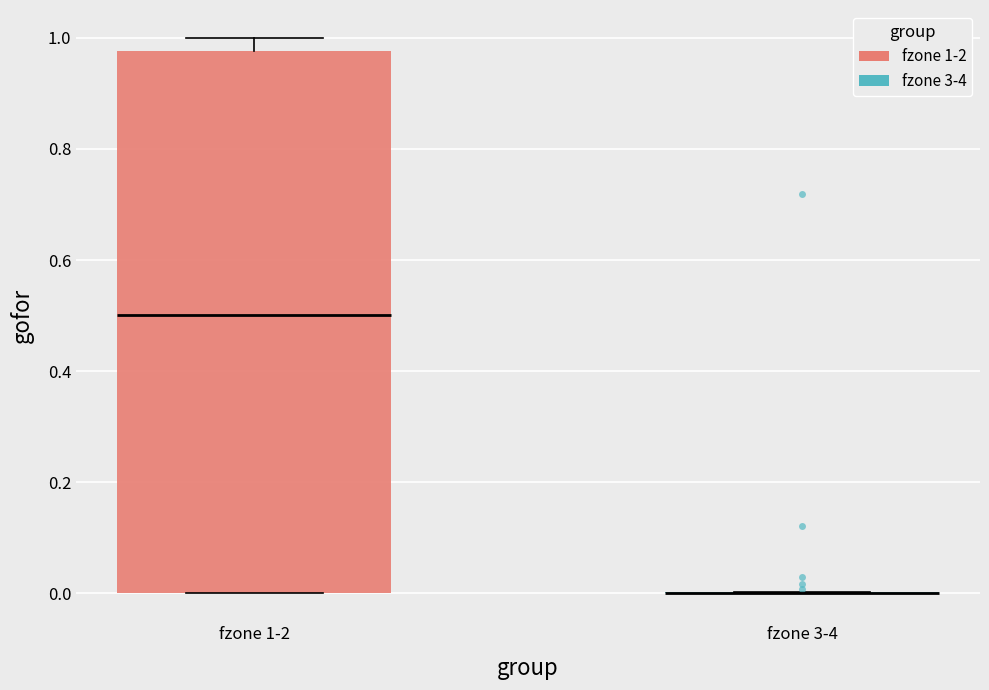

Which box is the tallest, from its lower edge to its upper edge?

fzone 1-2